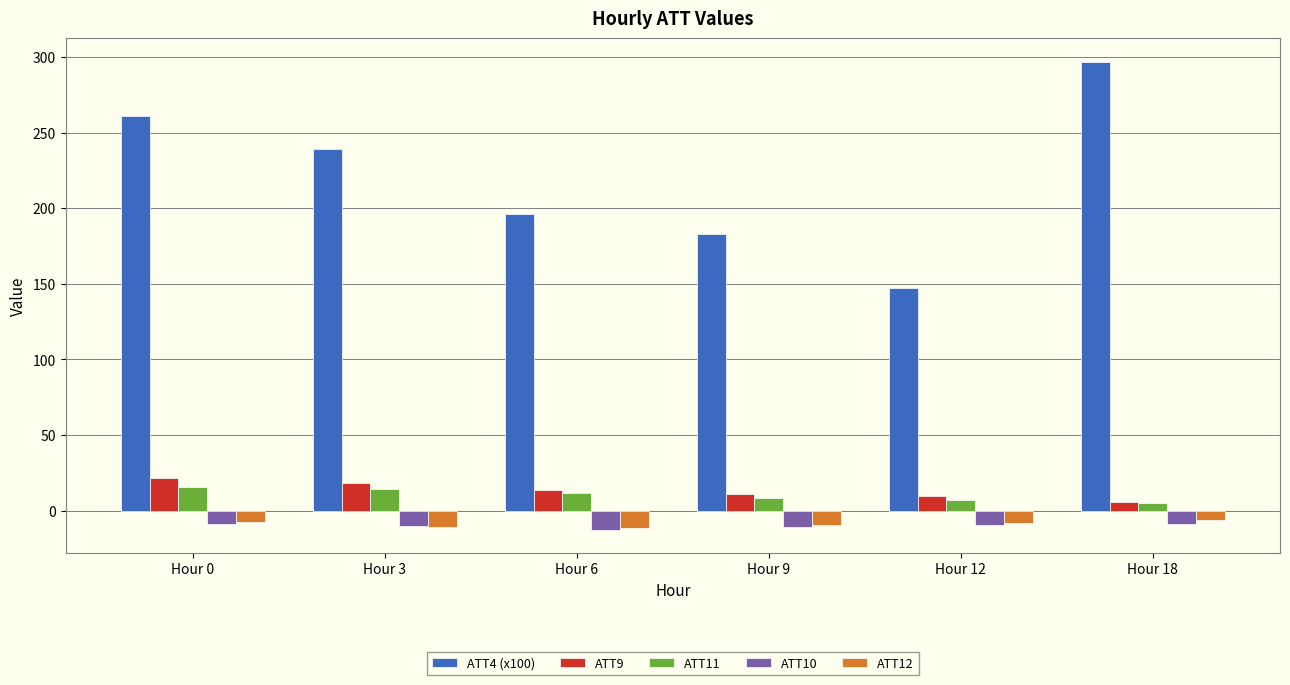

What is the minimum value shown in the chart?

-12.6